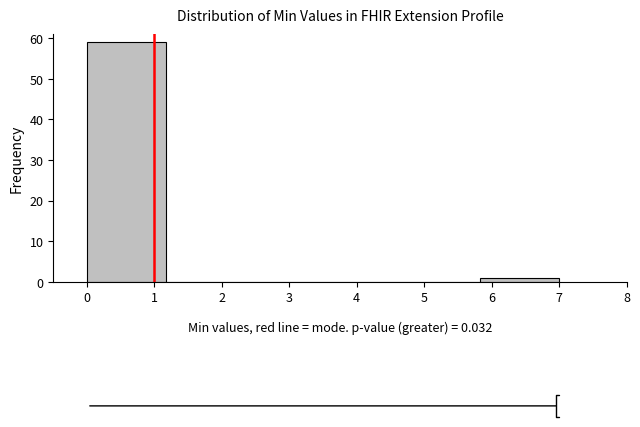

Reading left to right, transcribe this chart: for each bar, give the range it covers on the x-axis and its height. Neither the bar edges nor the heights are printed on the chart, so give them approximately, as read against the axes.

0.0 to 1.2: 59
1.2 to 2.3: 0
2.3 to 3.5: 0
3.5 to 4.7: 0
4.7 to 5.8: 0
5.8 to 7.0: 1